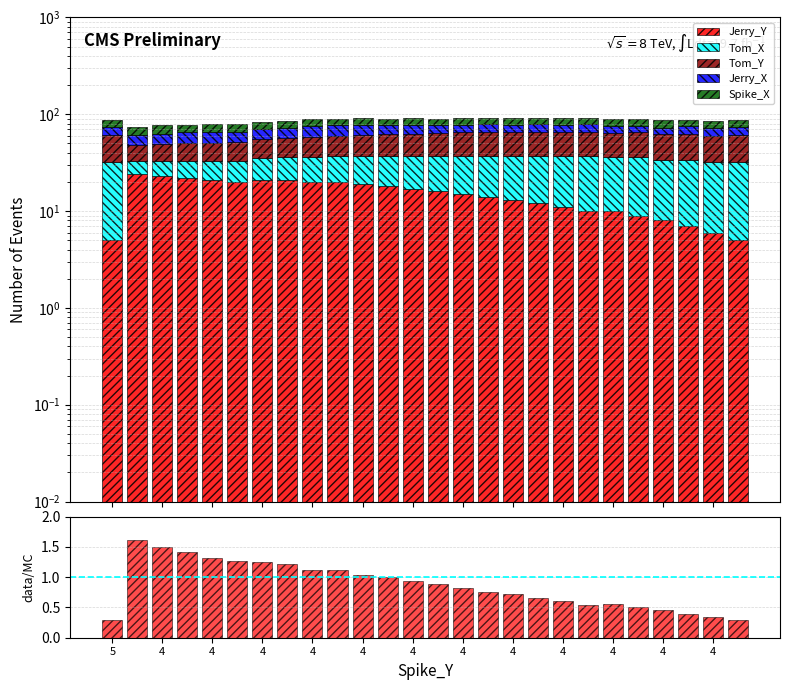

Count the Jerry_X values in the range 12 to 15.

20